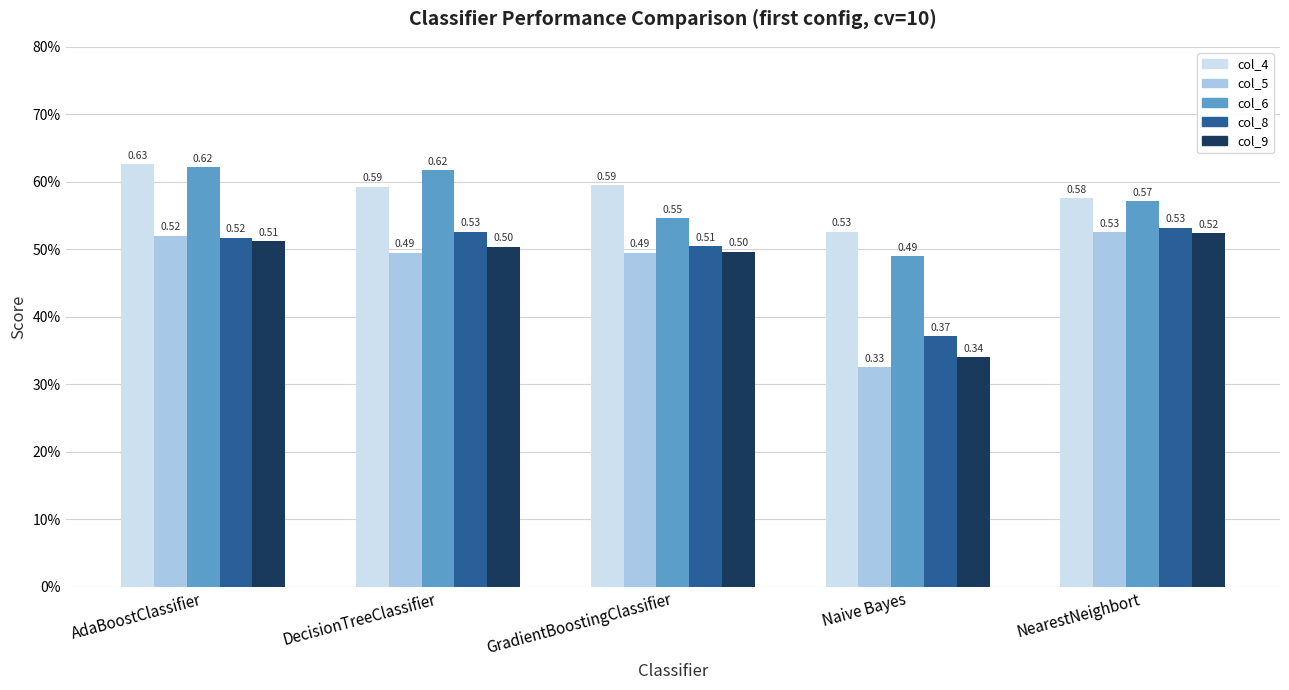

Are the bars horizontal?

No